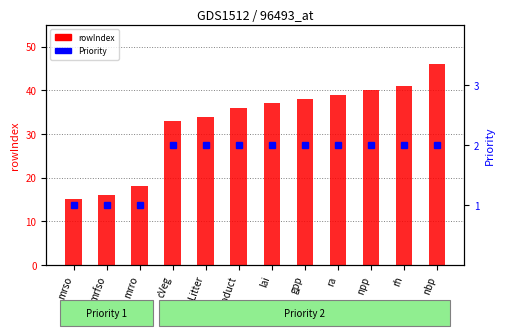

What is the difference between the rowIndex values at rh and mrso?

26